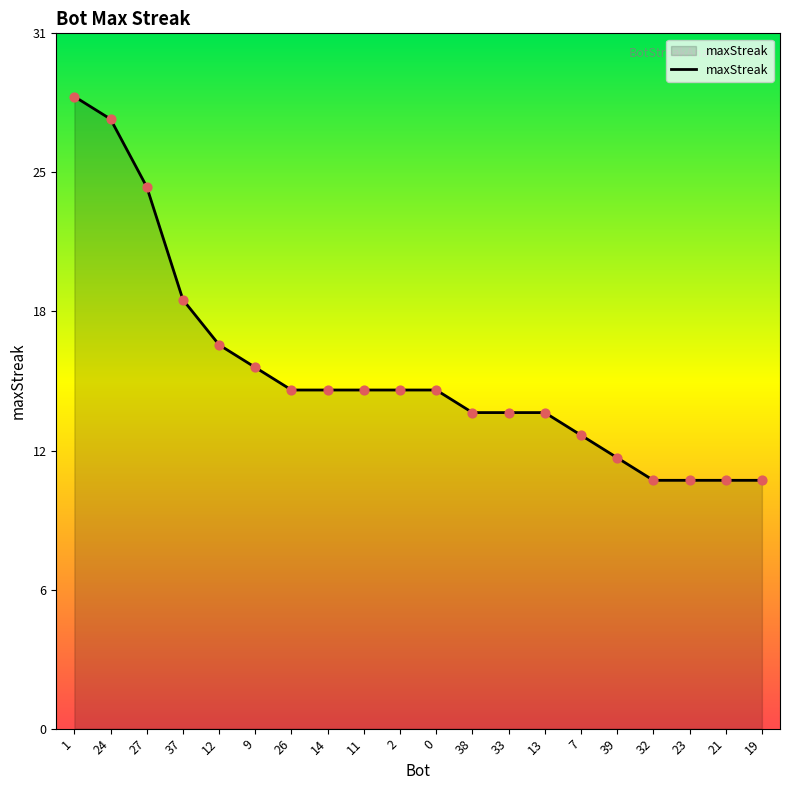

What is the change in value from 0 to 33?

-1